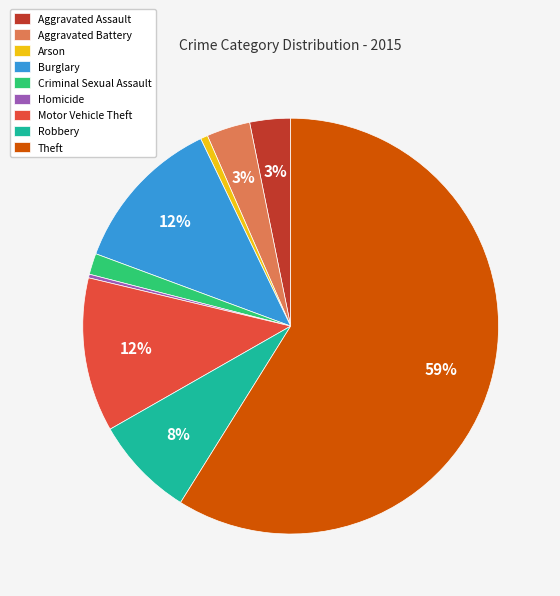

To the nearest percent, what portion does Criminal Sexual Assault represent?

2%